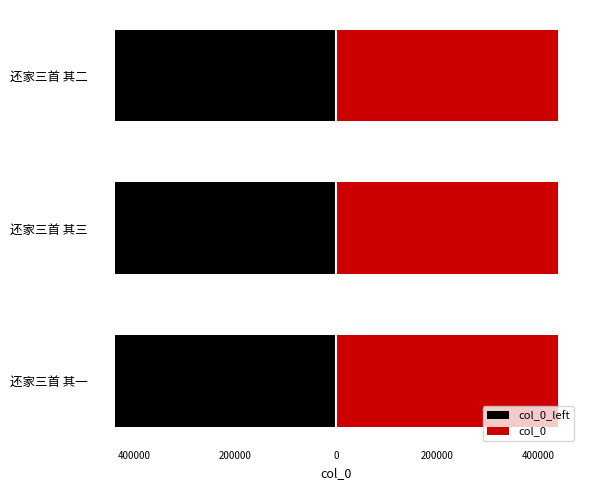

Reading left to right, list all the values displayed in this chart.

还家三首 其一=439141	还家三首 其三=439143	还家三首 其二=439142